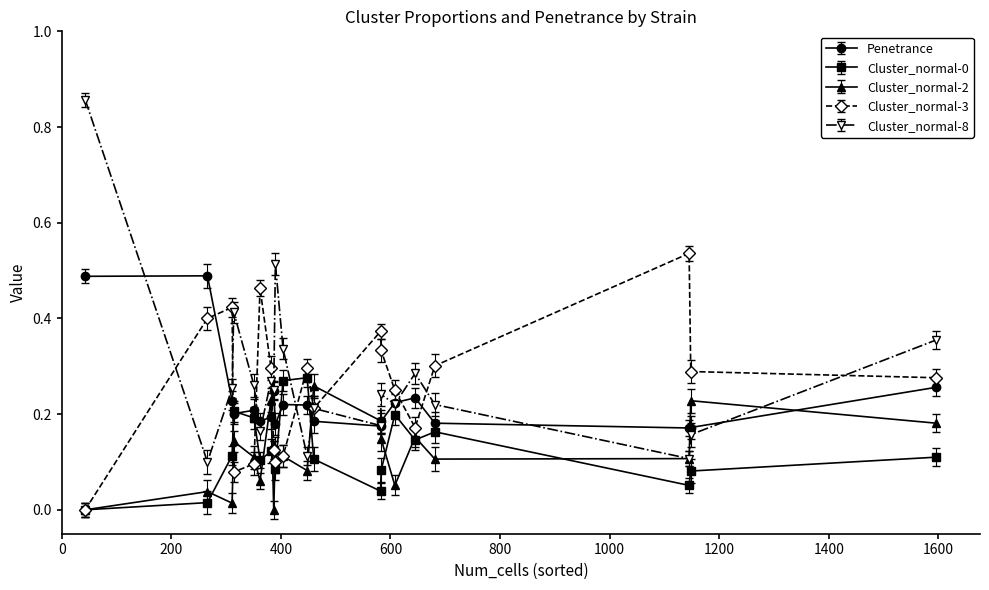

True or false: Penetrance has more than 1 points higher than both neighbors.

True